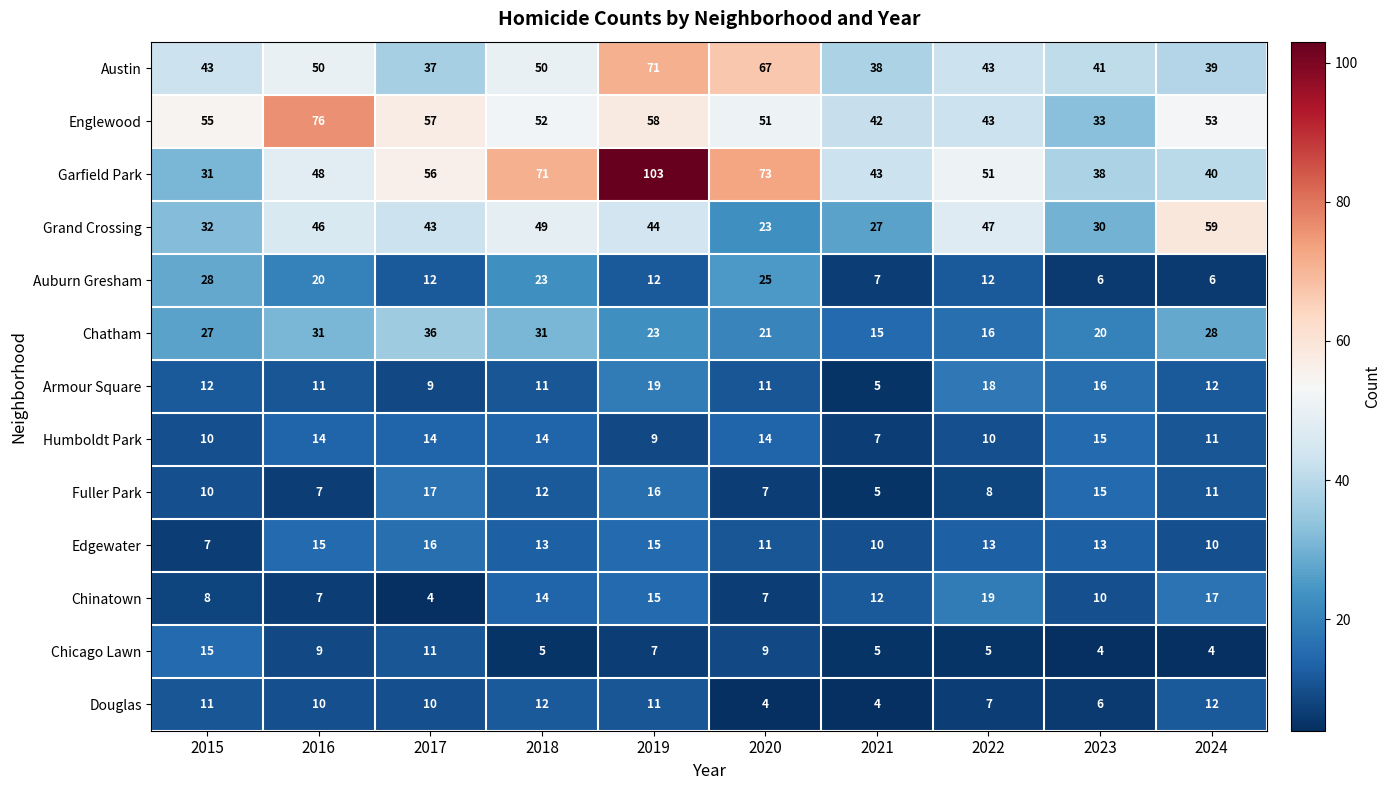

What is the average value of the Edgewater series?

12